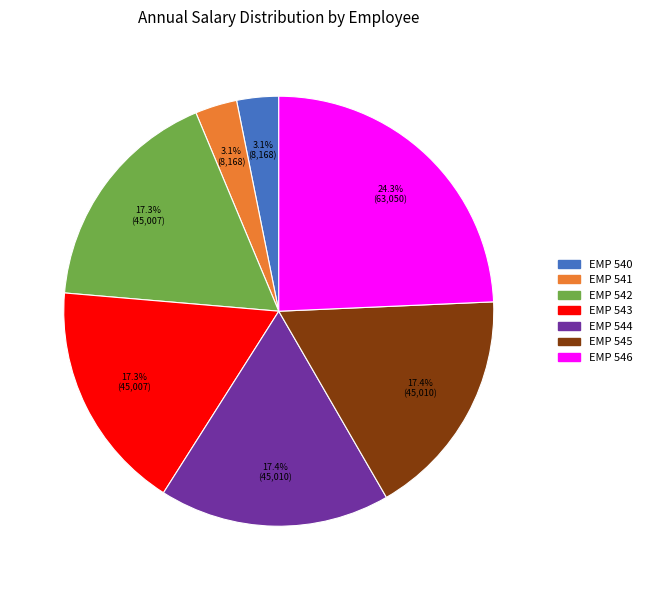

Approximately how many times larger is the value at EMP 546 compared to EMP 545?

1.4